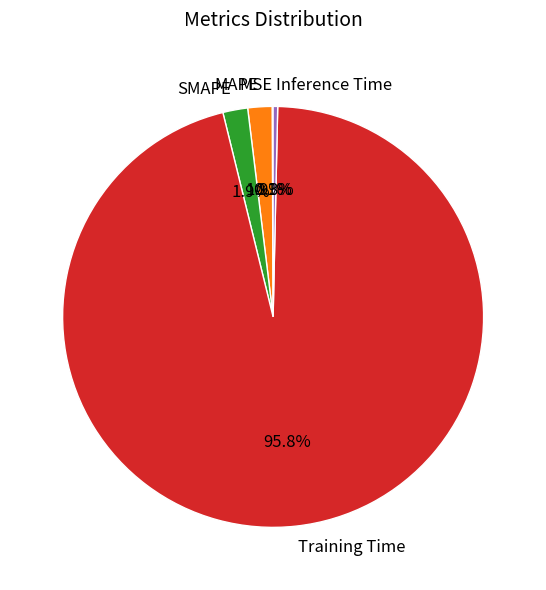

Is there a majority slice in this chart?

Yes